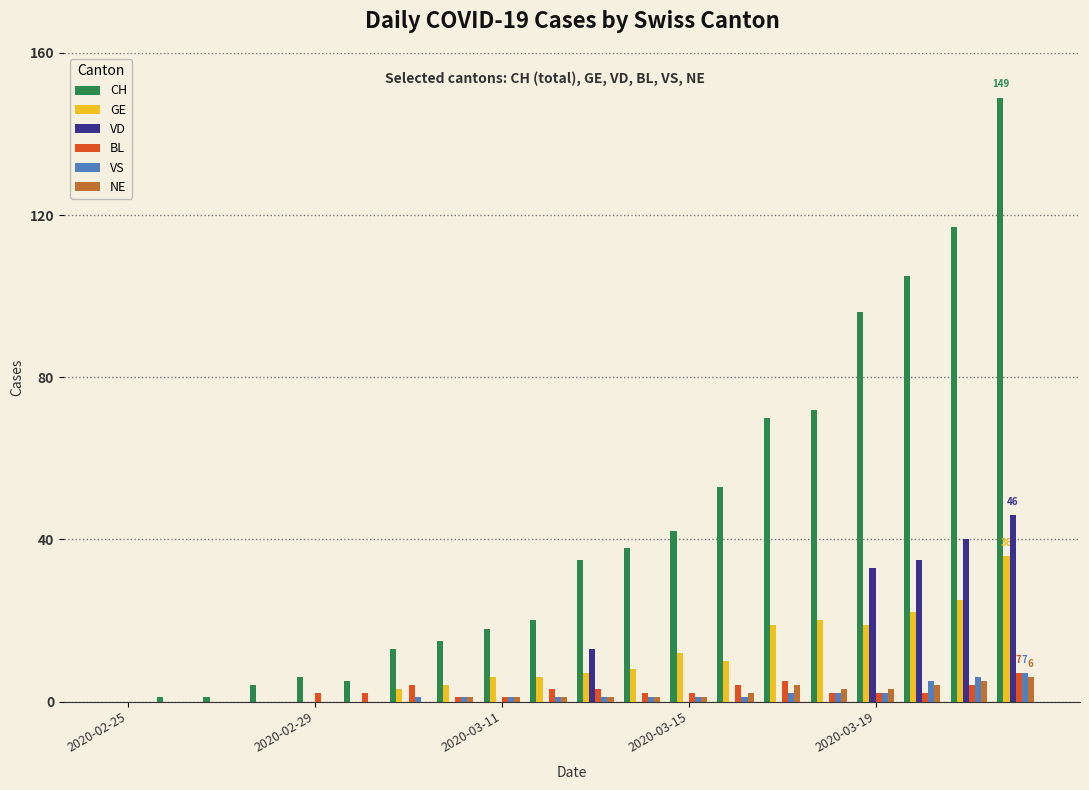

Reading left to right, transcribe all the data shown in this chart.

CH: 0	1	1	4	6	5	13	15	18	20	35	38	42	53	70	72	96	105	117	149
GE: 0	0	0	0	0	0	3	4	6	6	7	8	12	10	19	20	19	22	25	36
VD: 0	0	0	0	0	0	0	0	0	0	13	0	0	0	0	0	33	35	40	46
BL: 0	0	0	0	2	2	4	1	1	3	3	2	2	4	5	2	2	2	4	7
VS: 0	0	0	0	0	0	1	1	1	1	1	1	1	1	2	2	2	5	6	7
NE: 0	0	0	0	0	0	0	1	1	1	1	1	1	2	4	3	3	4	5	6